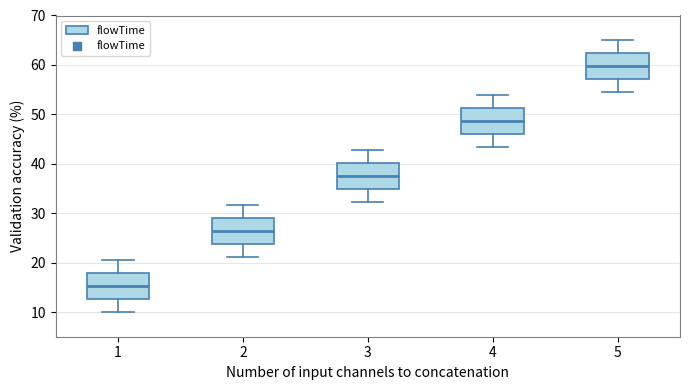

Reading left to right, read every box against the y-axis: the position of its median line, the range the box covers, and the ends of its whiskers. The values are not printed on the chart, so give them approximately, as read against the axis.

1: median 15, box 13 to 18, whiskers 10 to 21
2: median 26, box 24 to 29, whiskers 21 to 32
3: median 38, box 35 to 40, whiskers 32 to 43
4: median 49, box 46 to 51, whiskers 43 to 54
5: median 60, box 57 to 62, whiskers 54 to 65